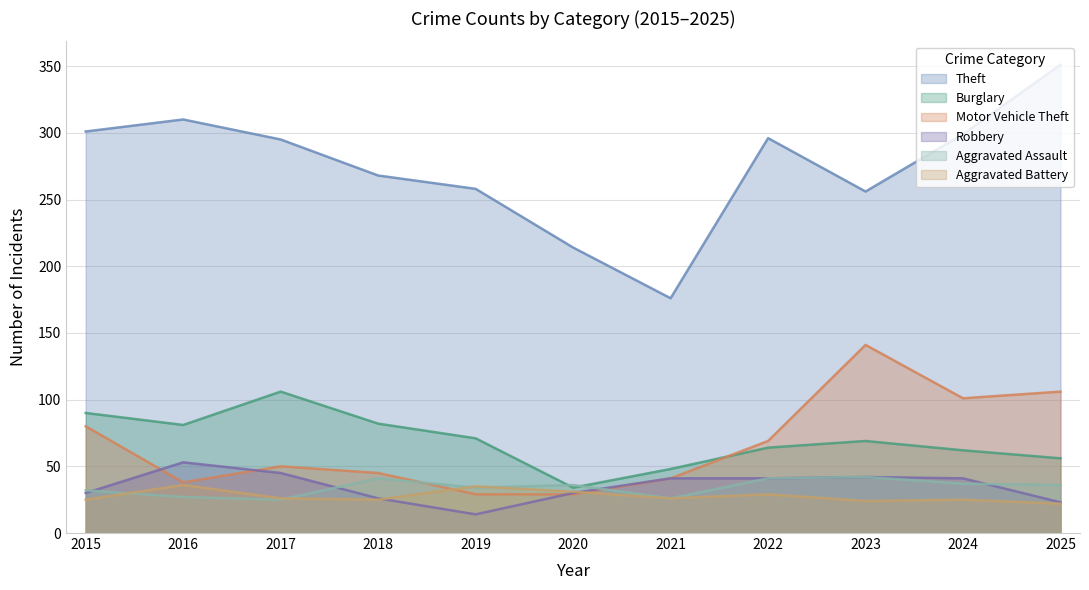

What is the value of the Aggravated Battery point at the 9th from the left?

24